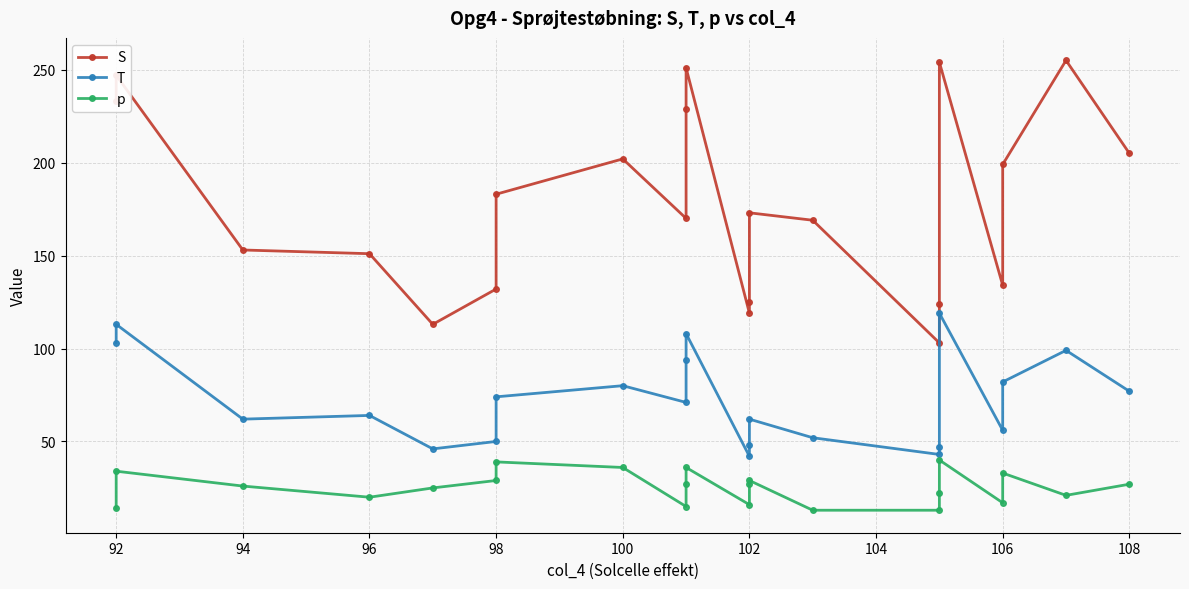

How many values in the T series are below 71?

11